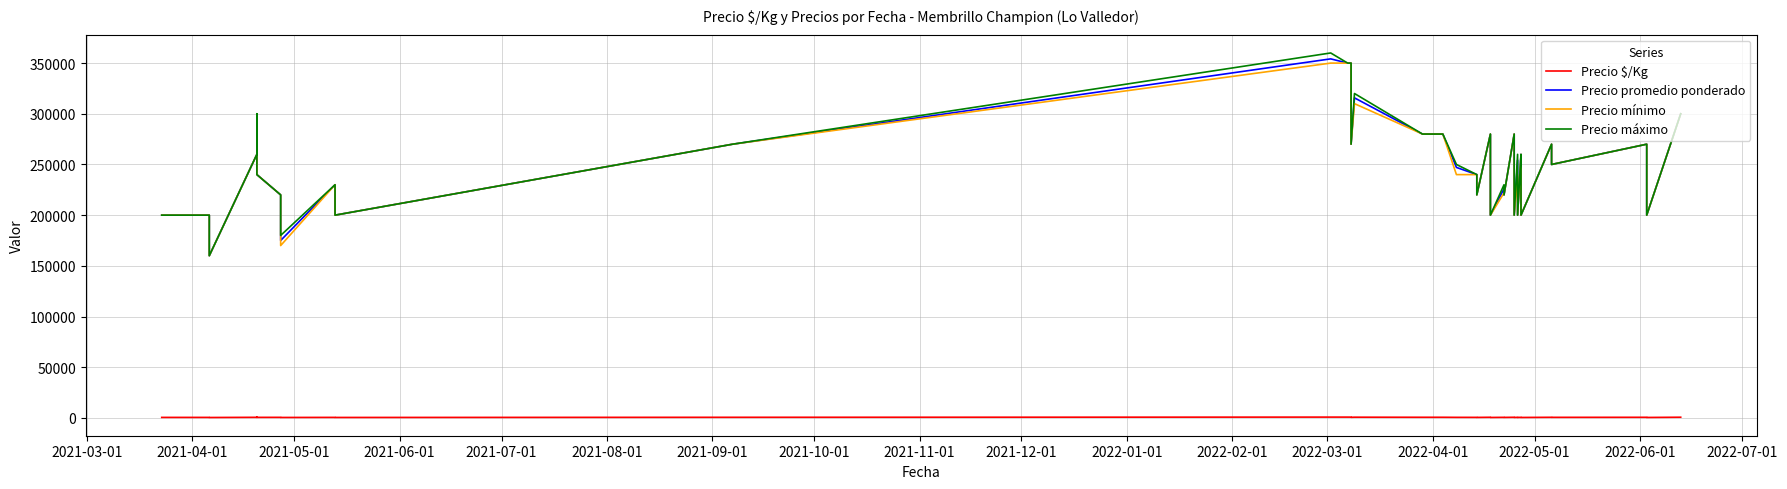

Does the chart display data point markers on the line(s)?

No